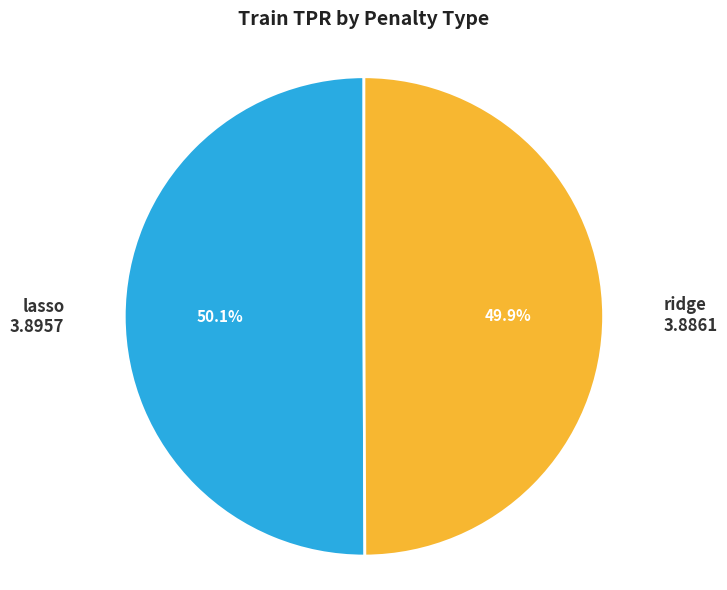

Approximately how many times larger is the value at lasso compared to ridge?

1.0